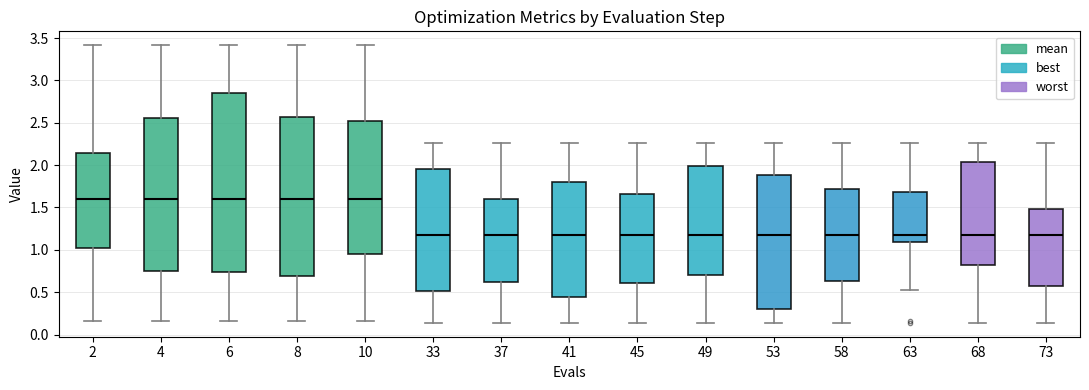

Where is the lower edge of the box at x = 68 on the y-axis? The values are not printed on the chart, so give them approximately, as read against the axis.

0.80